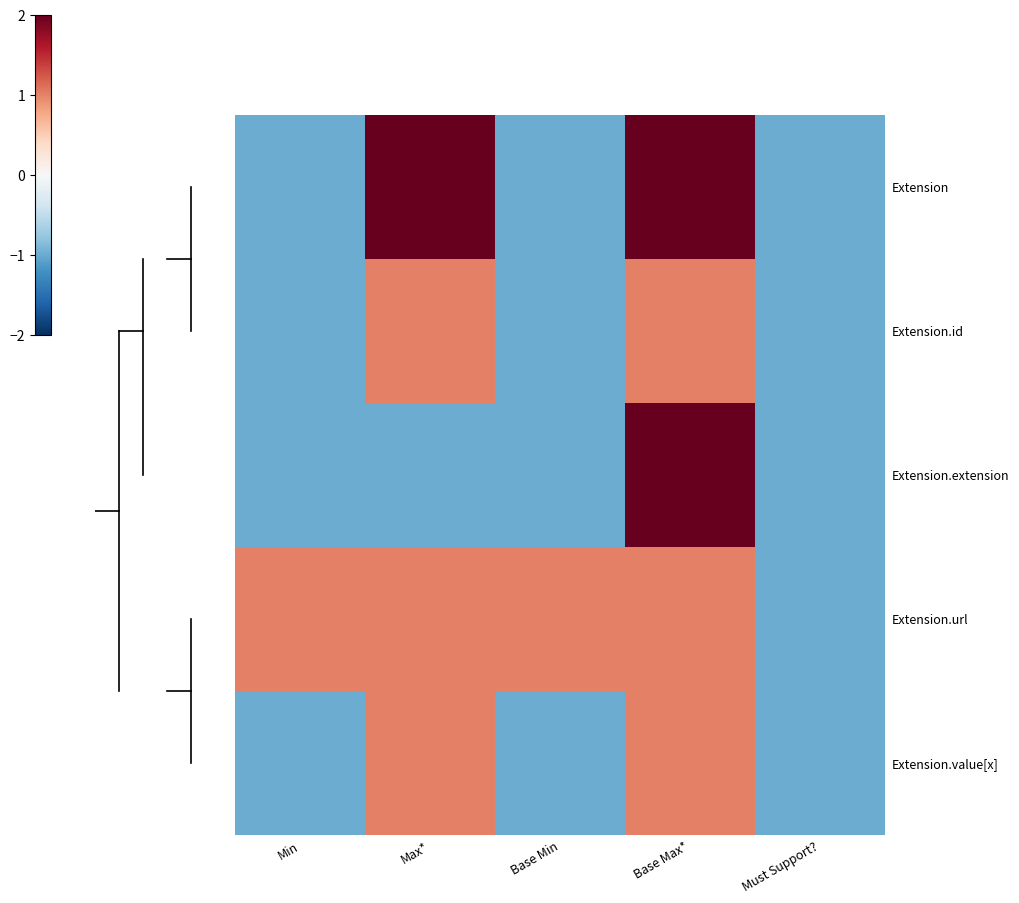

Reading right to left, list all the values displayed in this chart.

Extension: Must Support?=-1	Base Max*=2	Base Min=-1	Max*=2	Min=-1
Extension.id: Must Support?=-1	Base Max*=1	Base Min=-1	Max*=1	Min=-1
Extension.extension: Must Support?=-1	Base Max*=2	Base Min=-1	Max*=-1	Min=-1
Extension.url: Must Support?=-1	Base Max*=1	Base Min=1	Max*=1	Min=1
Extension.value[x]: Must Support?=-1	Base Max*=1	Base Min=-1	Max*=1	Min=-1